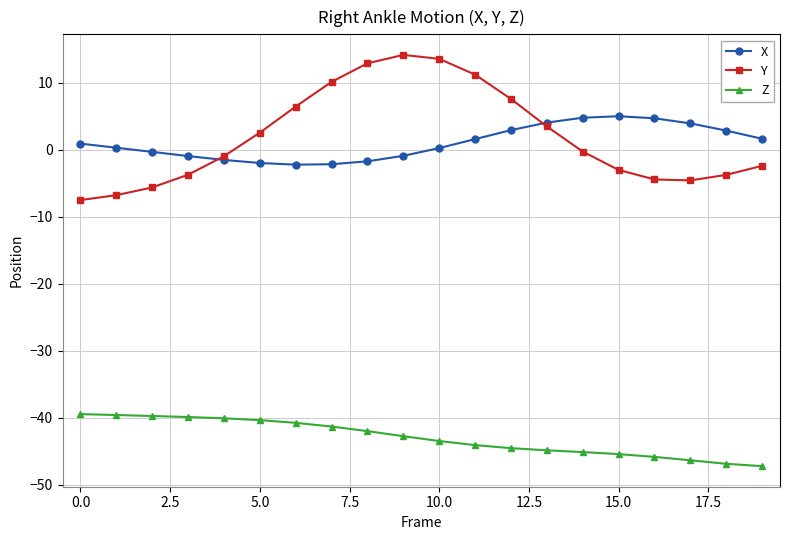

What is the difference between the second highest and second lowest values in the X series?

6.9